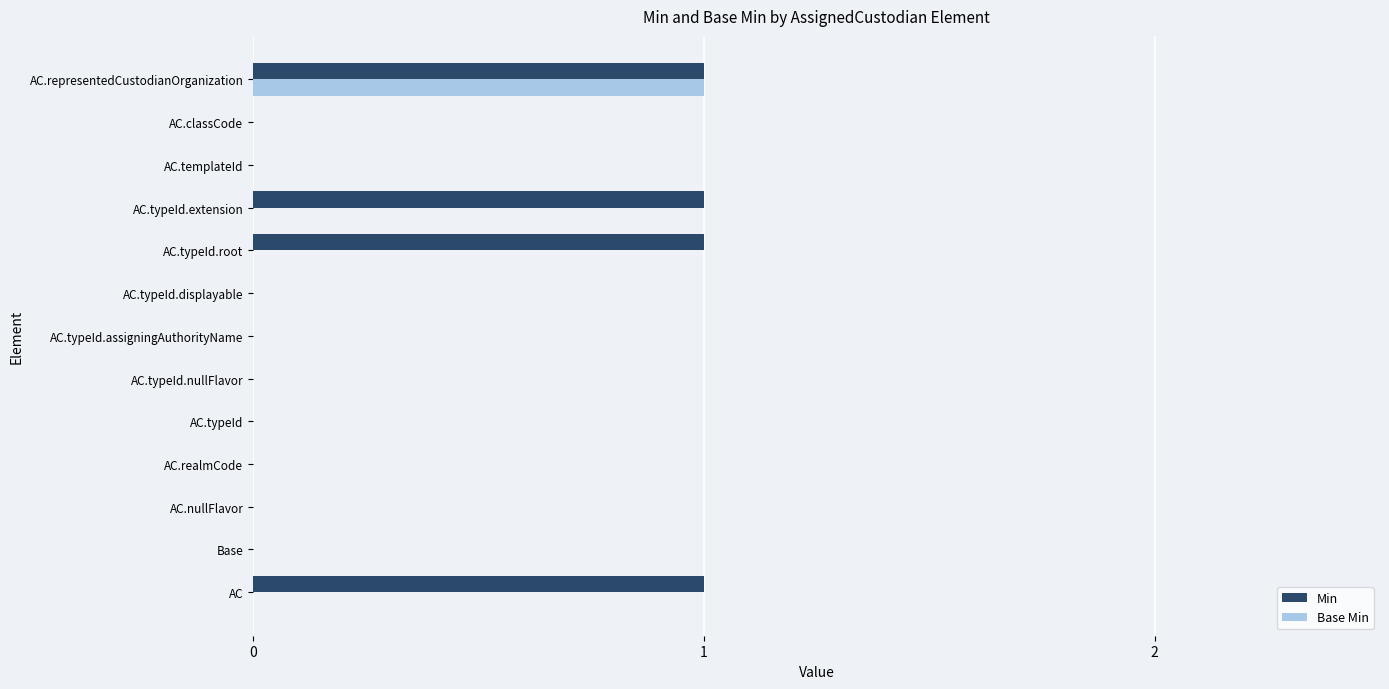

What are all the series names shown in the legend?

Min, Base Min